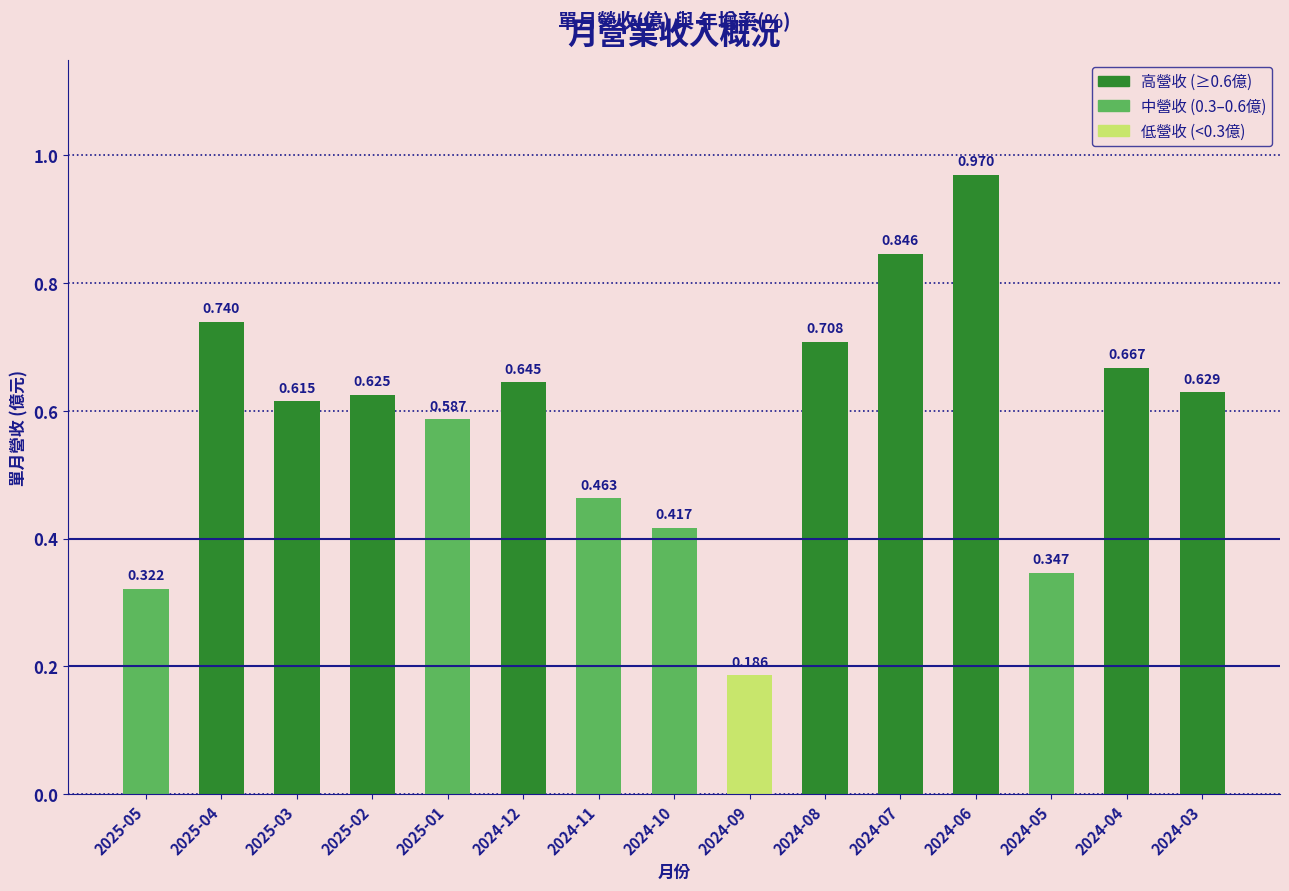

How many series are shown in this chart?

1